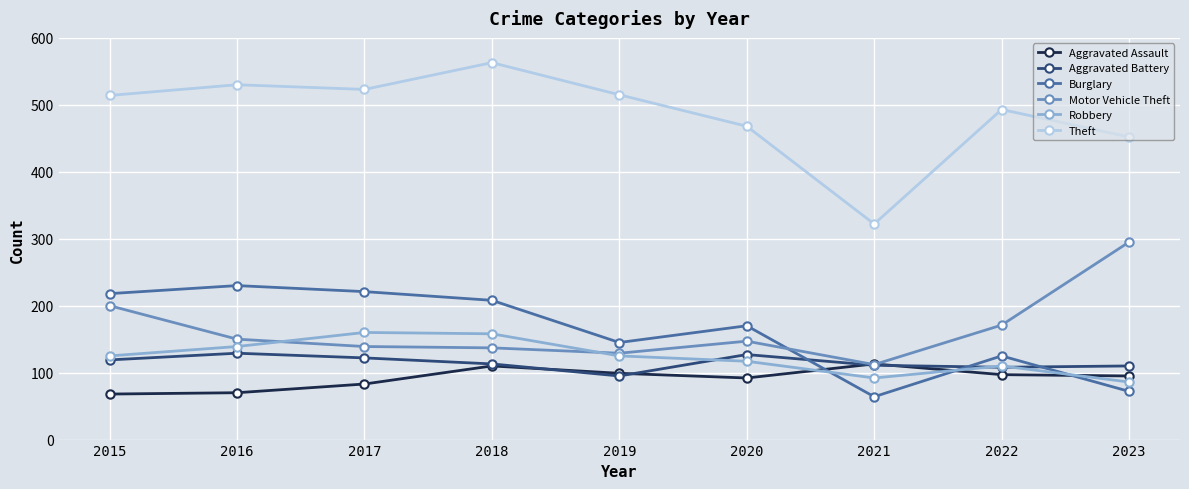

Between 2019 and 2021, which series saw the biggest shift?

Theft